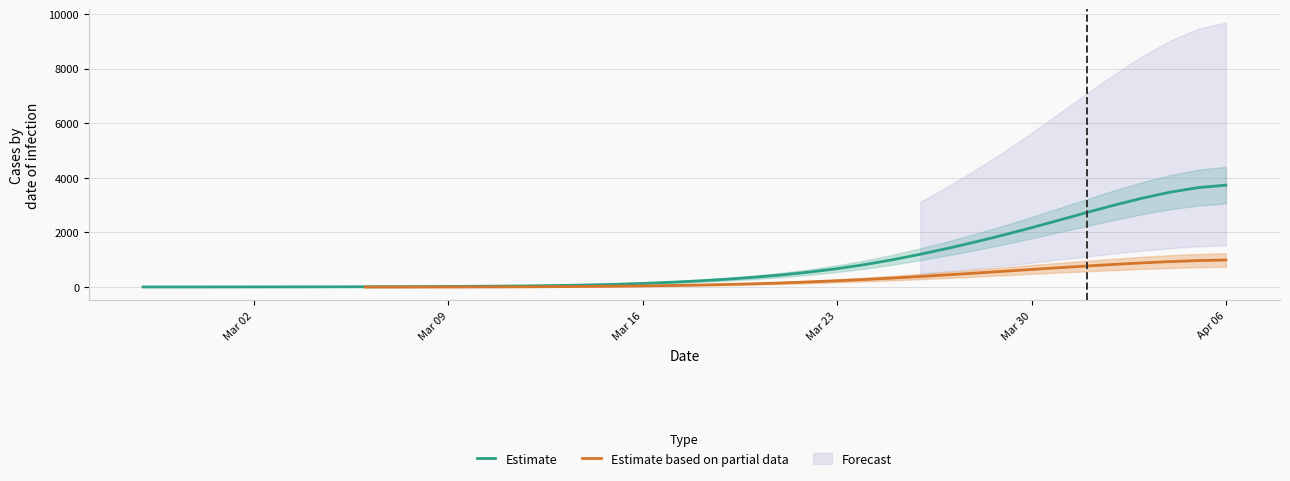

How many categories are shown in the chart?

40